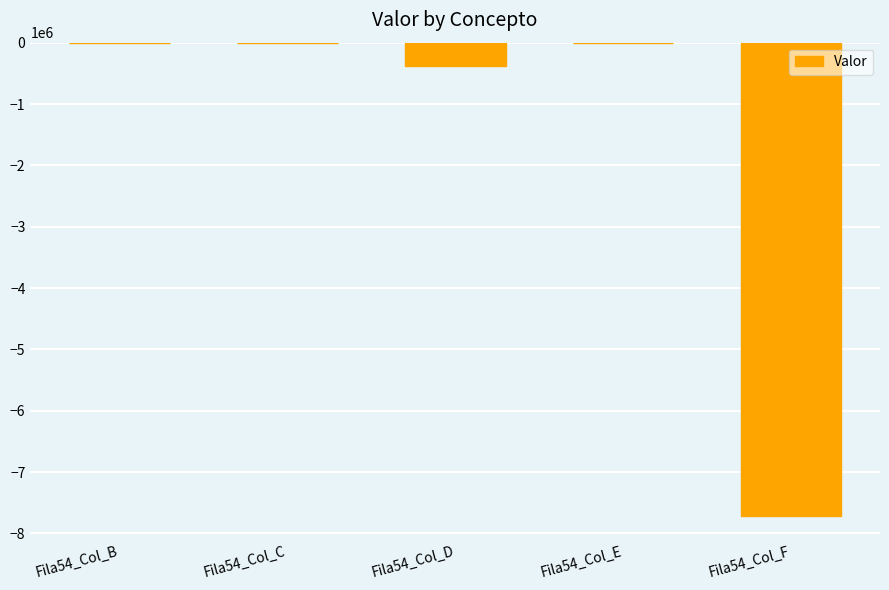

Does the chart contain stacked bars?

No